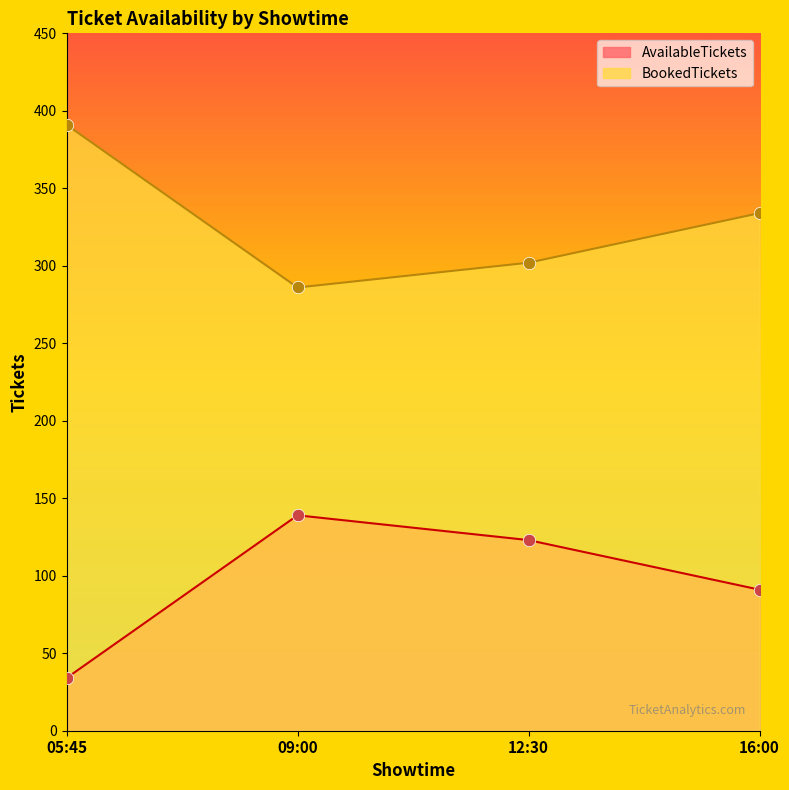

Which series contains the lowest Y value?

AvailableTickets